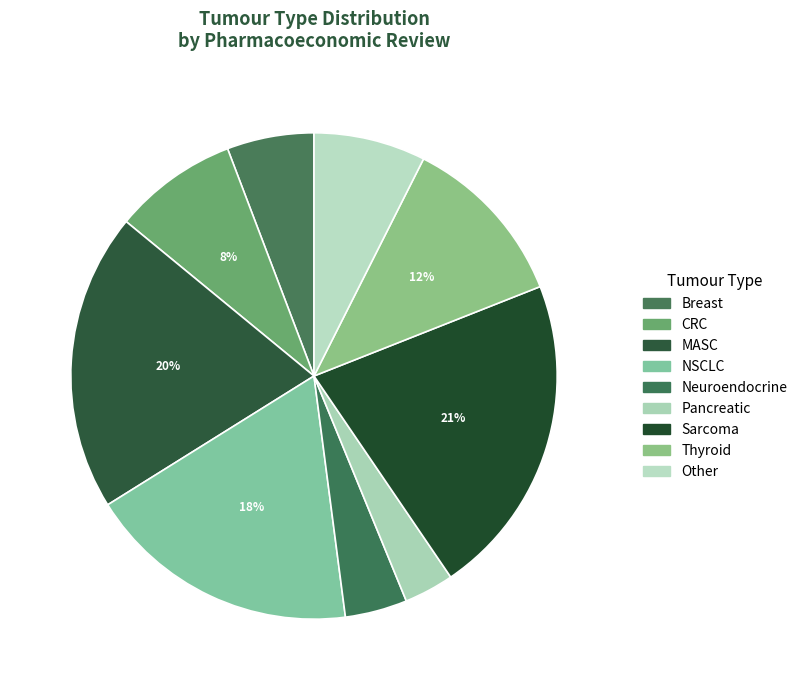

How many slices are in this pie chart?

9